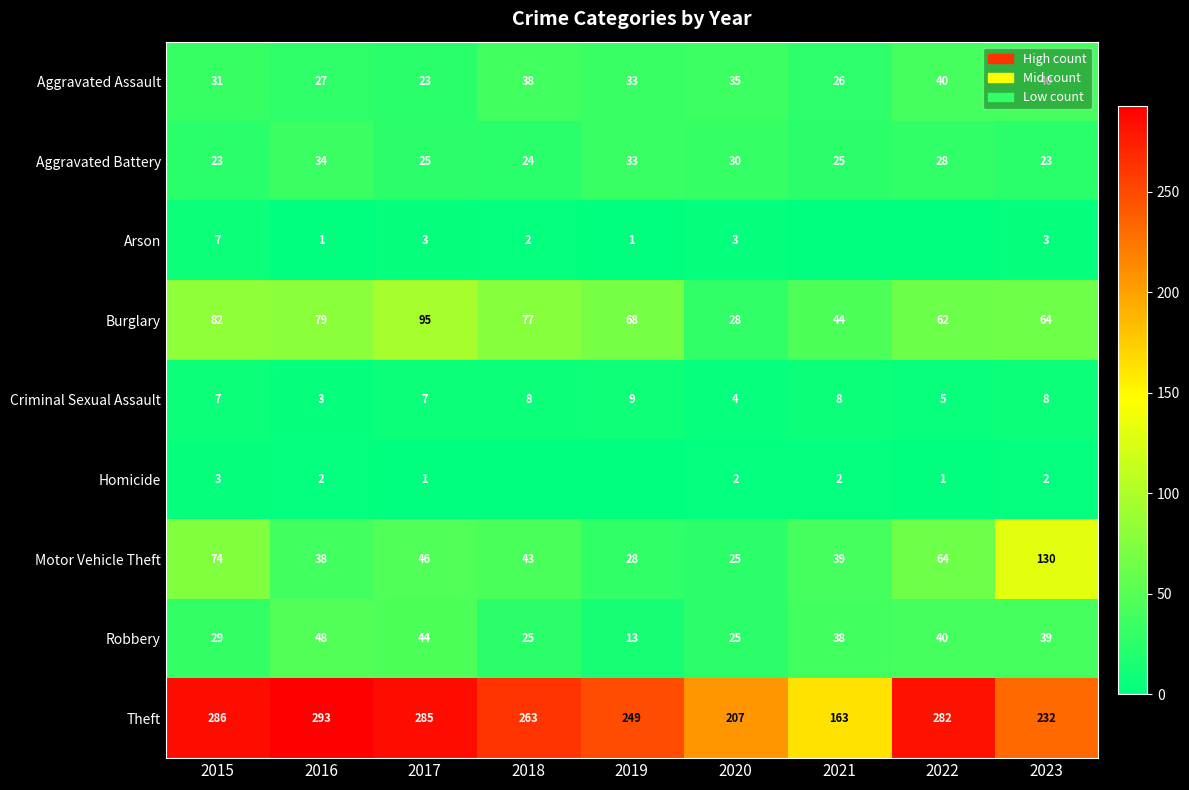

Between 2015 and 2019, which is larger?

2019